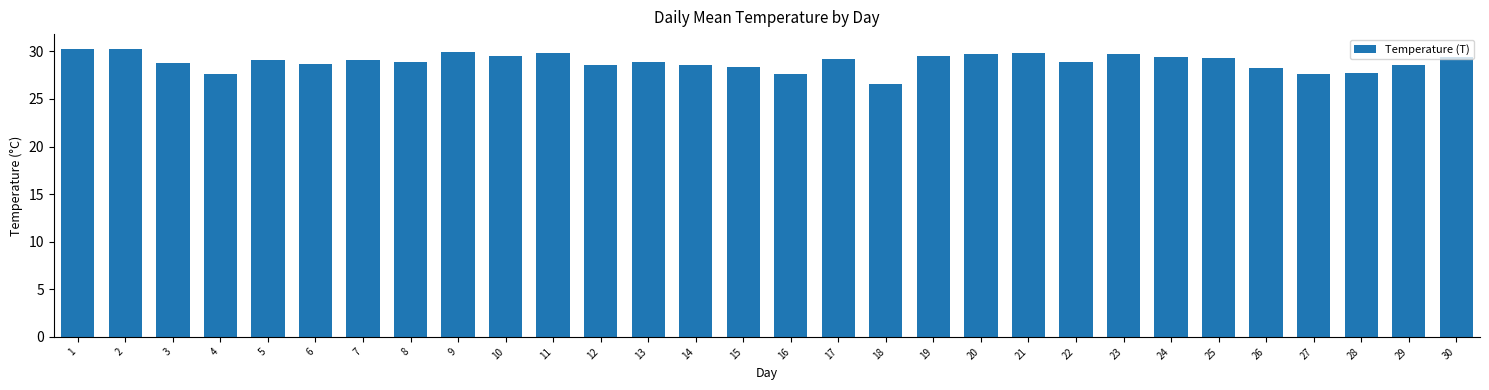

The value at 19 is 19.2. True or false?

False